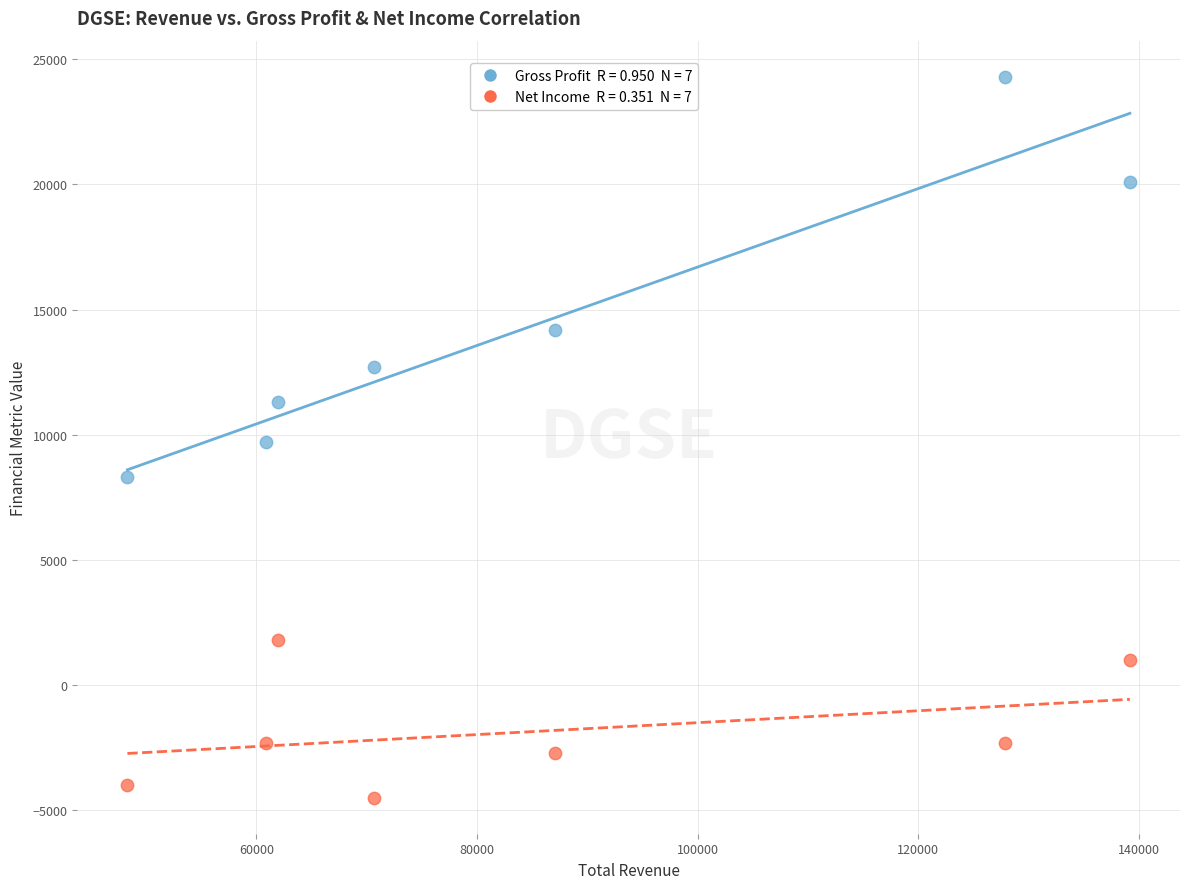

Across all data points, what is the range of X values (max minus min)?

90900